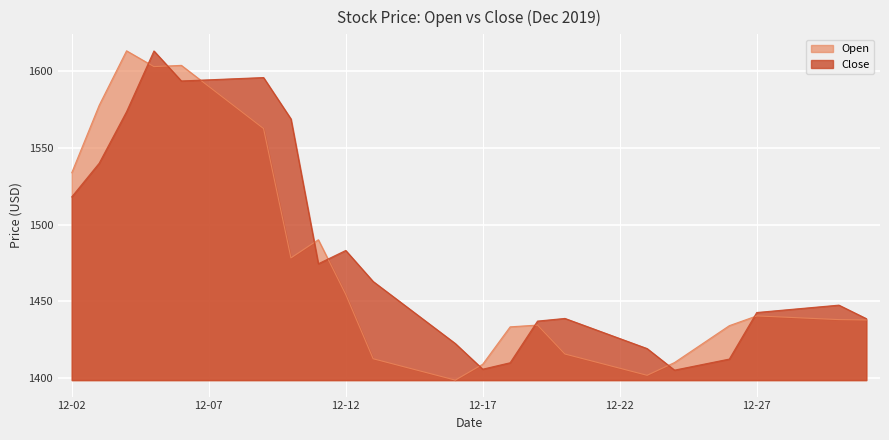

What is the value of the Open point at the 8th from the left?

1562.5